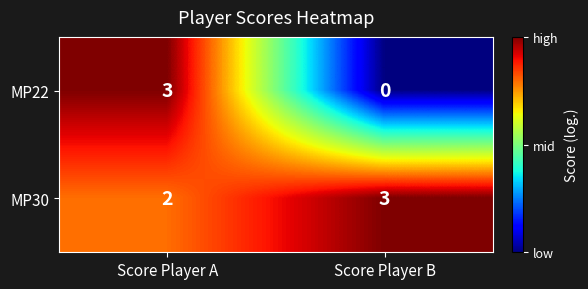

What is the approximate value of MP30 at Score Player B?

3